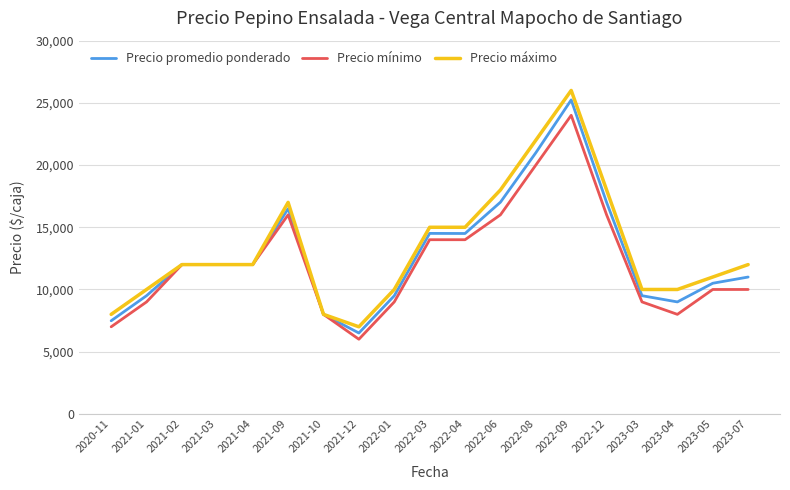

What value does the Precio promedio ponderado series have at 2023-05, to the nearest 100?

10500